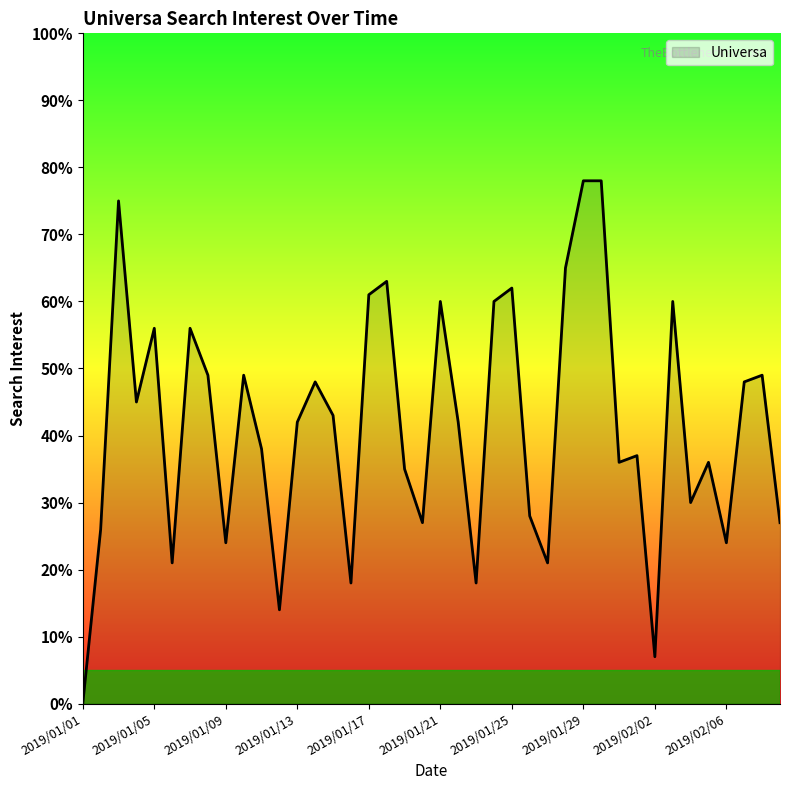

What is the greatest value displayed?

78